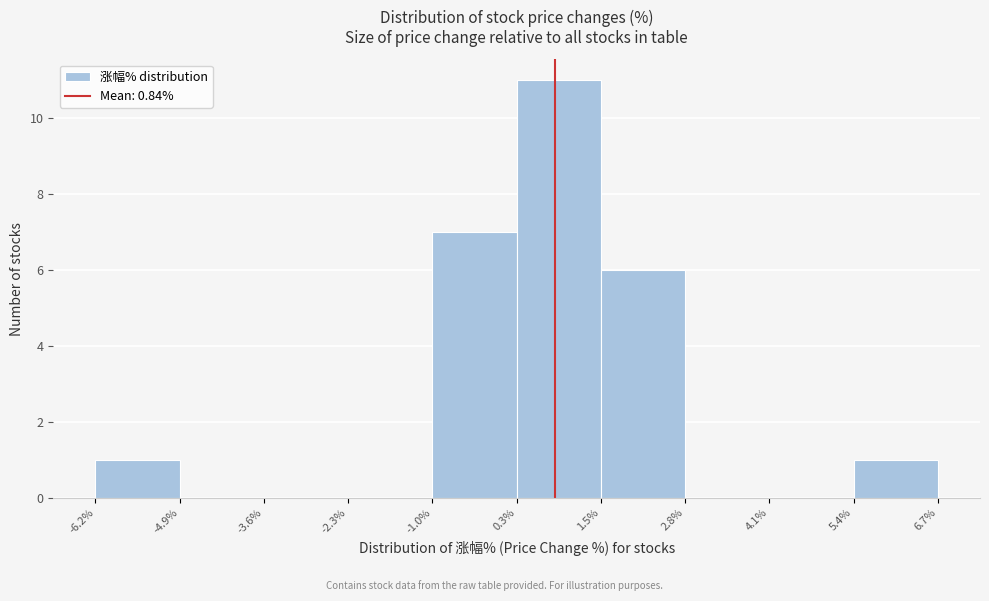

Reading left to right, list every bar in this chart as the range it spans on the x-axis followed by its height. The values are not printed on the chart, so give them approximately, as read against the axis.

-6.2% to -4.9%: 1
-4.9% to -3.6%: 0
-3.6% to -2.3%: 0
-2.3% to -1.0%: 0
-1.0% to 0.3%: 7
0.3% to 1.5%: 11
1.5% to 2.8%: 6
2.8% to 4.1%: 0
4.1% to 5.4%: 0
5.4% to 6.7%: 1